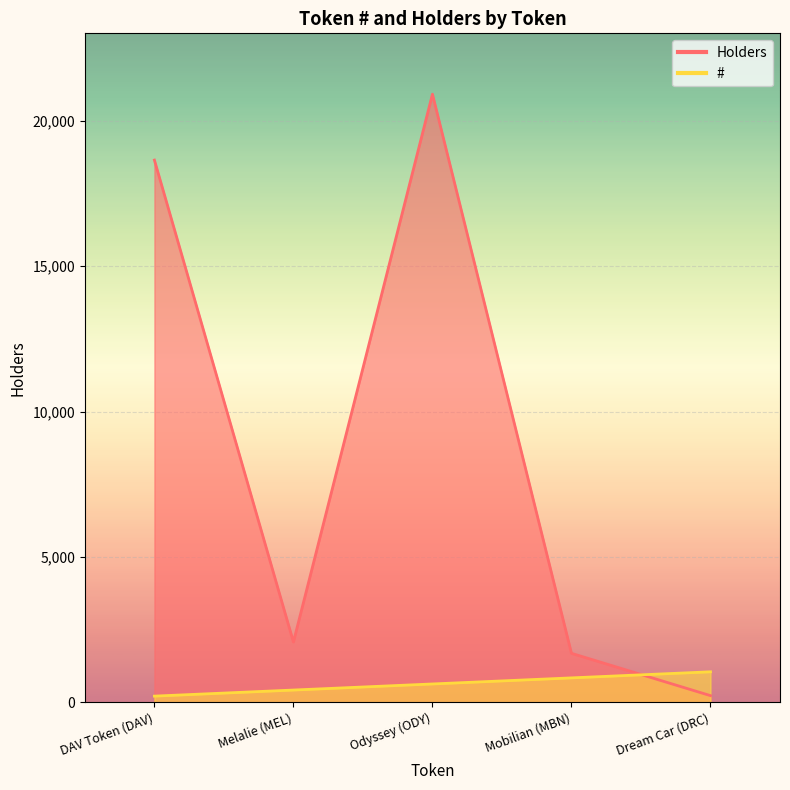

Reading left to right, what are all the values shown in this chart?

#: 209.2	418.5	627.7	837.0	1046.2
Holders: 18655.0	2070.0	20924.0	1682.0	226.0